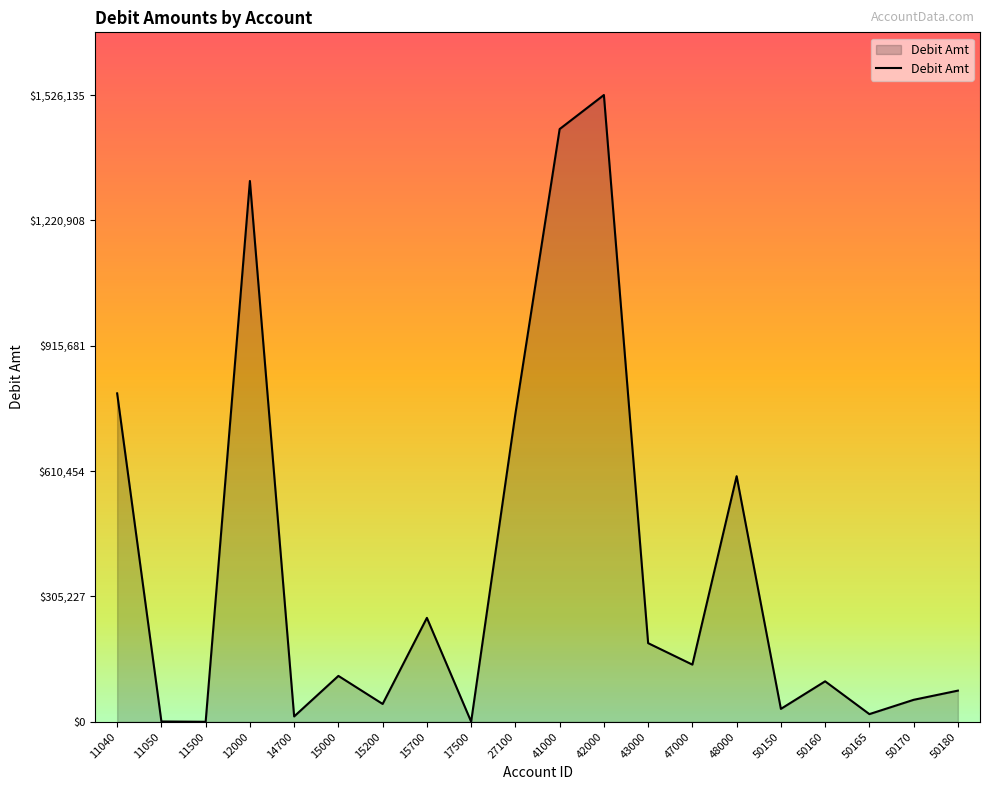

What is the difference between the values at 15000 and 15200?

68313.7